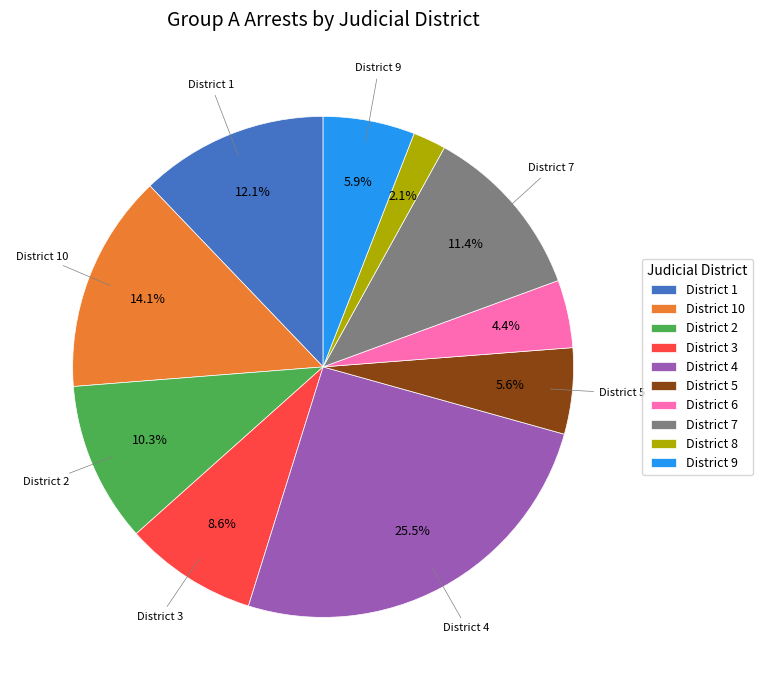

Combined, do District 2 and District 3 account for over 50%?

No